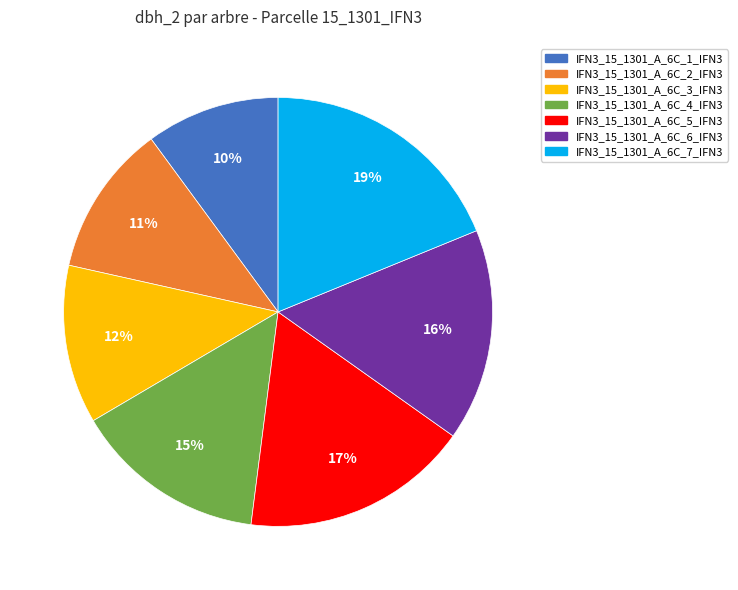

How many slices are in this pie chart?

7